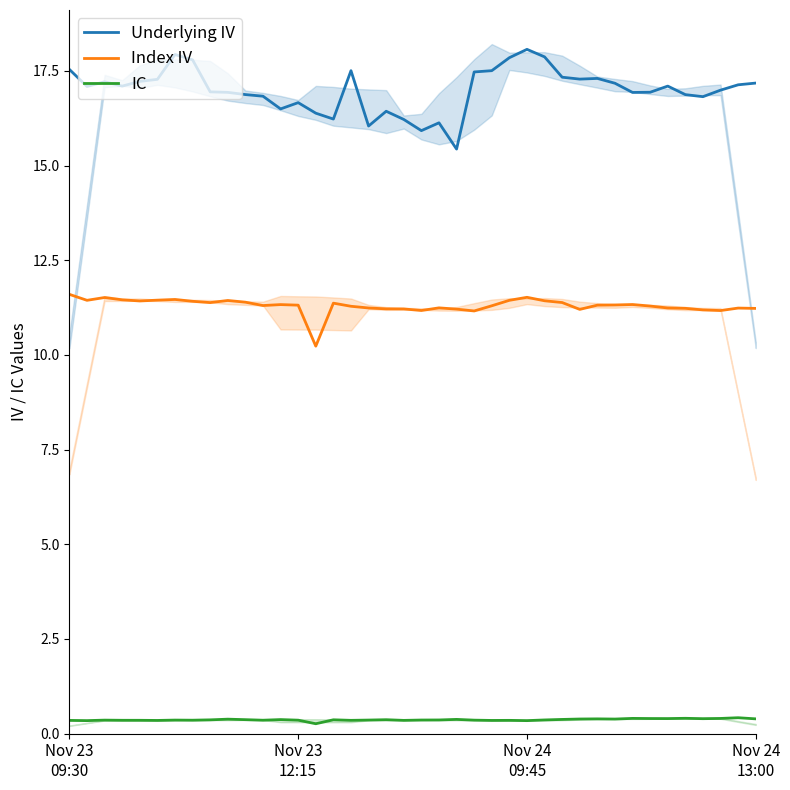

Reading left to right, list all the values displayed in this chart.

Underlying IV: 17.5	17.1	17.2	17.1	17.2	17.3	17.9	17.8	16.9	16.9	16.9	16.8	16.5	16.7	16.4	16.2	17.5	16.0	16.4	16.2	15.9	16.1	15.4	17.5	17.5	17.8	18.1	17.9	17.3	17.3	17.3	17.2	16.9	16.9	17.1	16.9	16.8	17.0	17.1	17.2
Index IV: 11.6	11.4	11.5	11.5	11.4	11.4	11.5	11.4	11.4	11.4	11.4	11.3	11.3	11.3	10.2	11.4	11.3	11.2	11.2	11.2	11.2	11.2	11.2	11.2	11.3	11.4	11.5	11.4	11.4	11.2	11.3	11.3	11.3	11.3	11.2	11.2	11.2	11.2	11.2	11.2
IC: 0.4	0.3	0.4	0.4	0.4	0.3	0.4	0.4	0.4	0.4	0.4	0.4	0.4	0.4	0.3	0.4	0.4	0.4	0.4	0.4	0.4	0.4	0.4	0.4	0.3	0.4	0.3	0.4	0.4	0.4	0.4	0.4	0.4	0.4	0.4	0.4	0.4	0.4	0.4	0.4